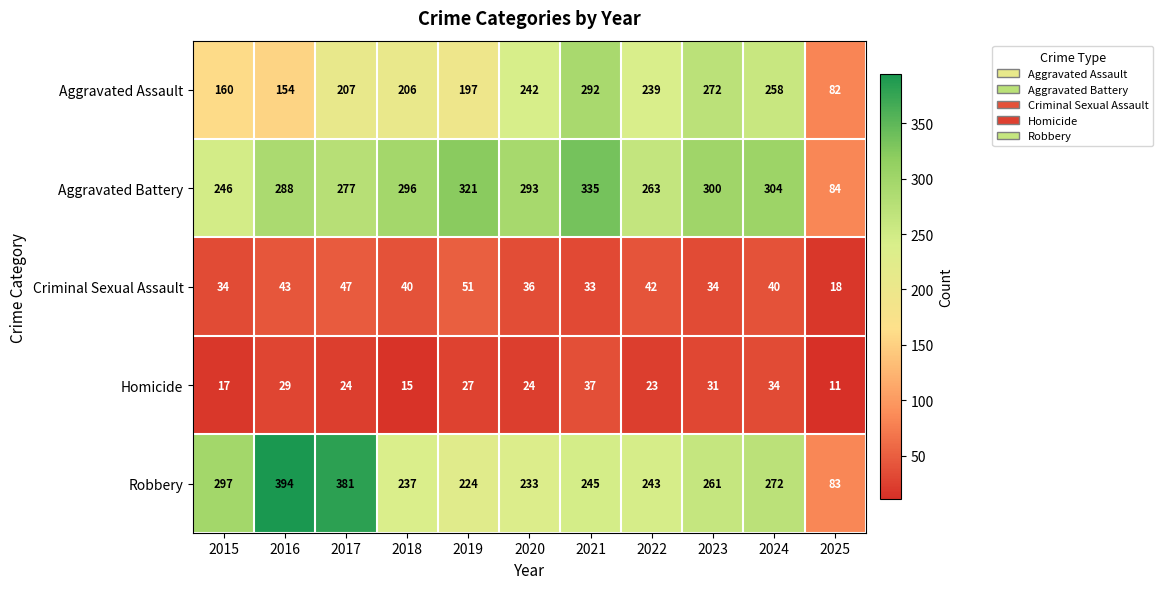

The value of Aggravated Battery at 2020 is 478. True or false?

False